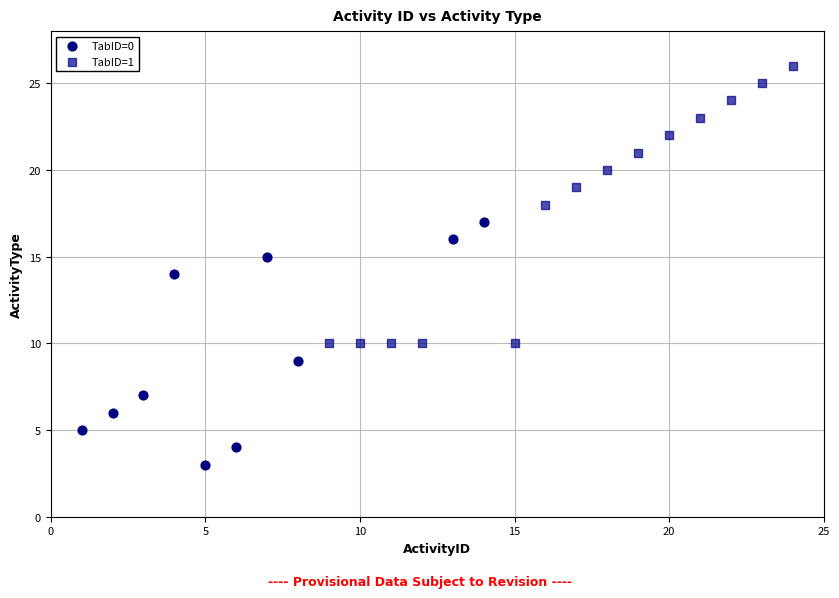

What are all the series names shown in the legend?

TabID=0, TabID=1